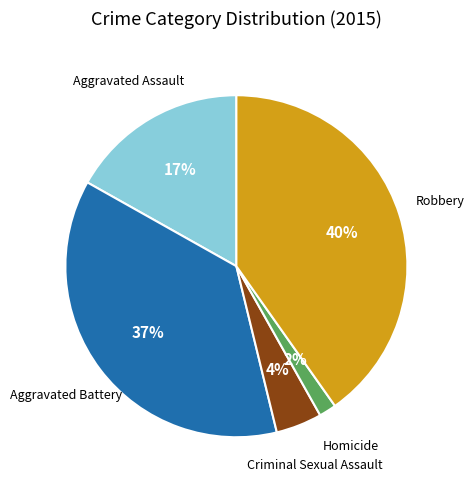

To the nearest percent, what is the average slice percentage?

20%